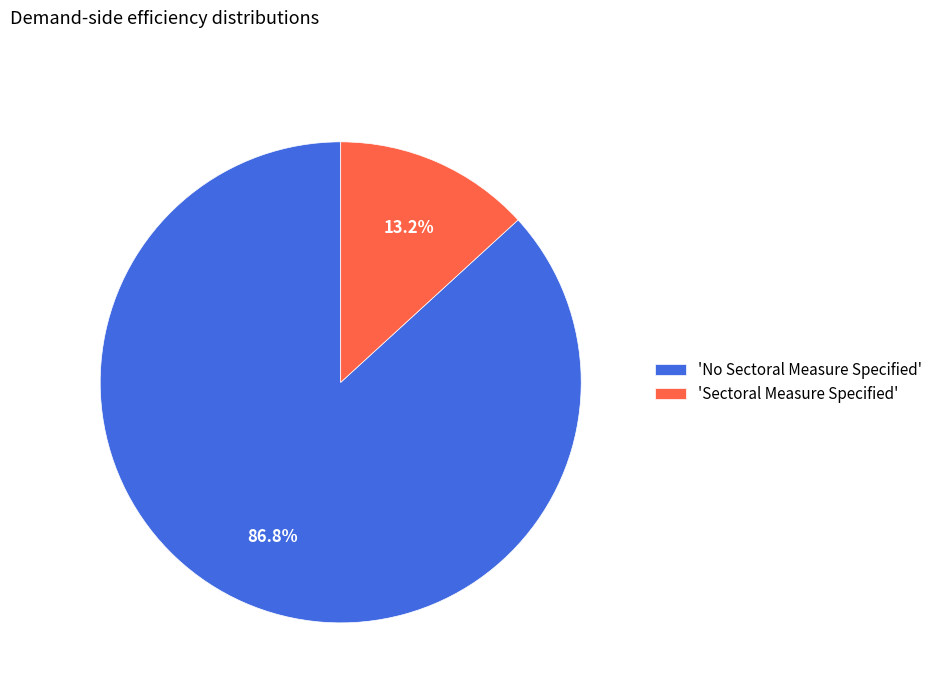

What portion of the pie excludes 'No Sectoral Measure Specified'?

13.2%